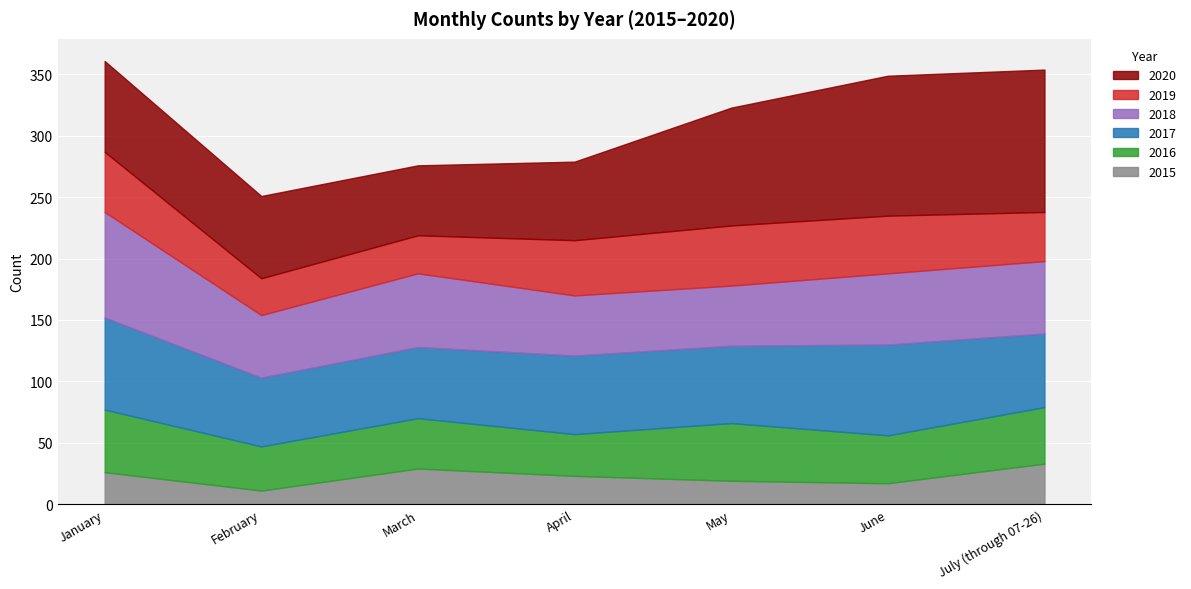

At which category is the sum across all series the highest?

January